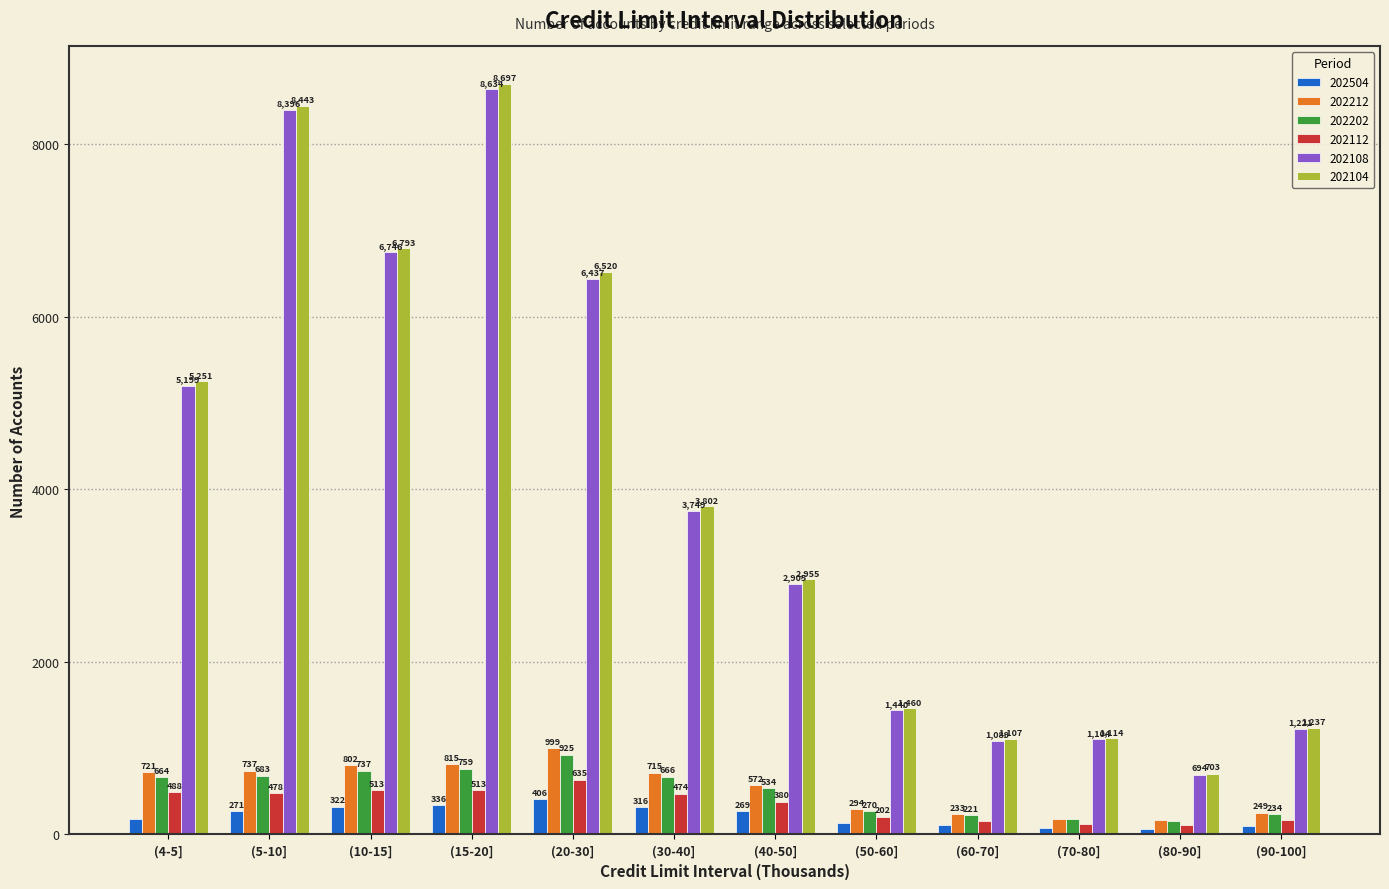

What is the value of the 202212 bar at the 1st from the left?

721